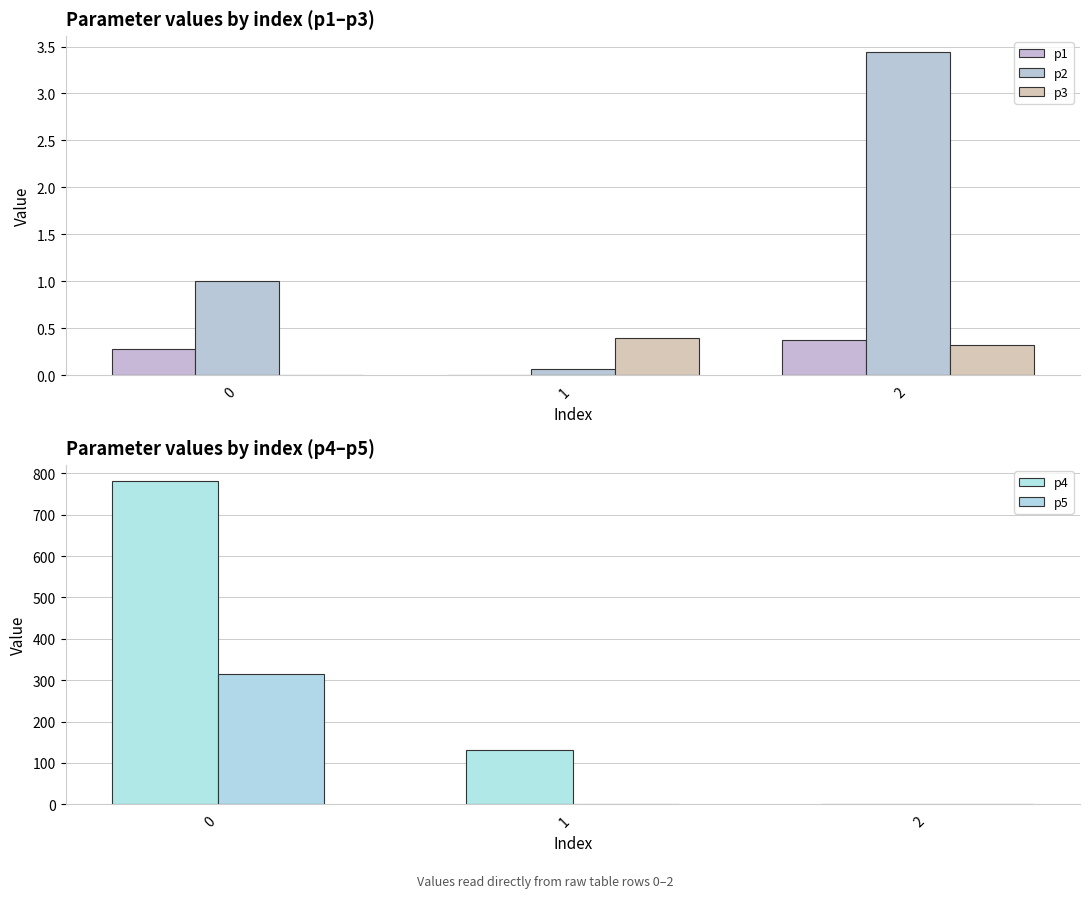

At how many categories does at least one series exceed 394?

1